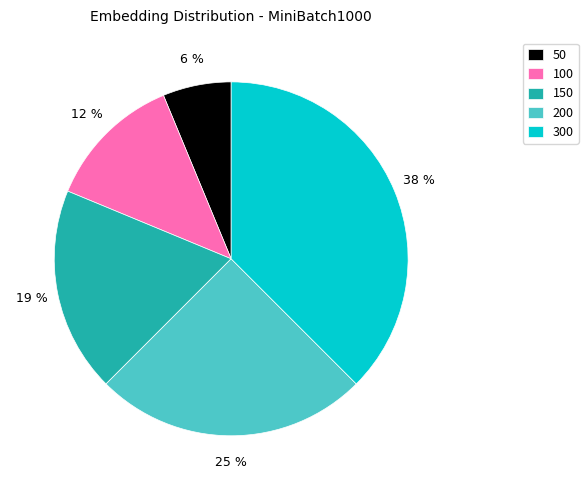

Approximately how many times larger is the value at 50 compared to 100?

0.5